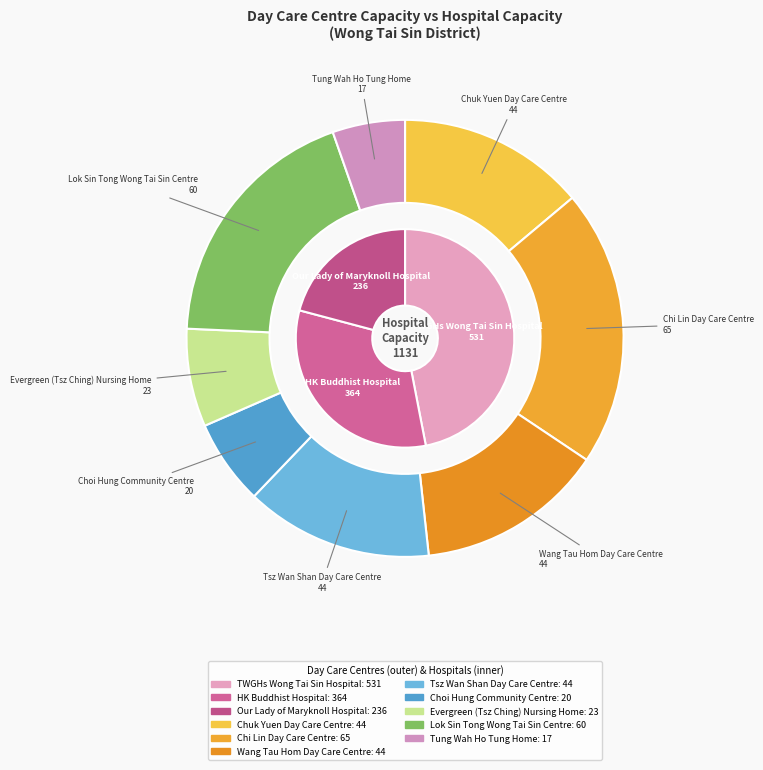

What is the ratio of the value at Wang Tau Hom Day Care Centre to the value at Lok Sin Tong Wong Tai Sin Centre?

0.7